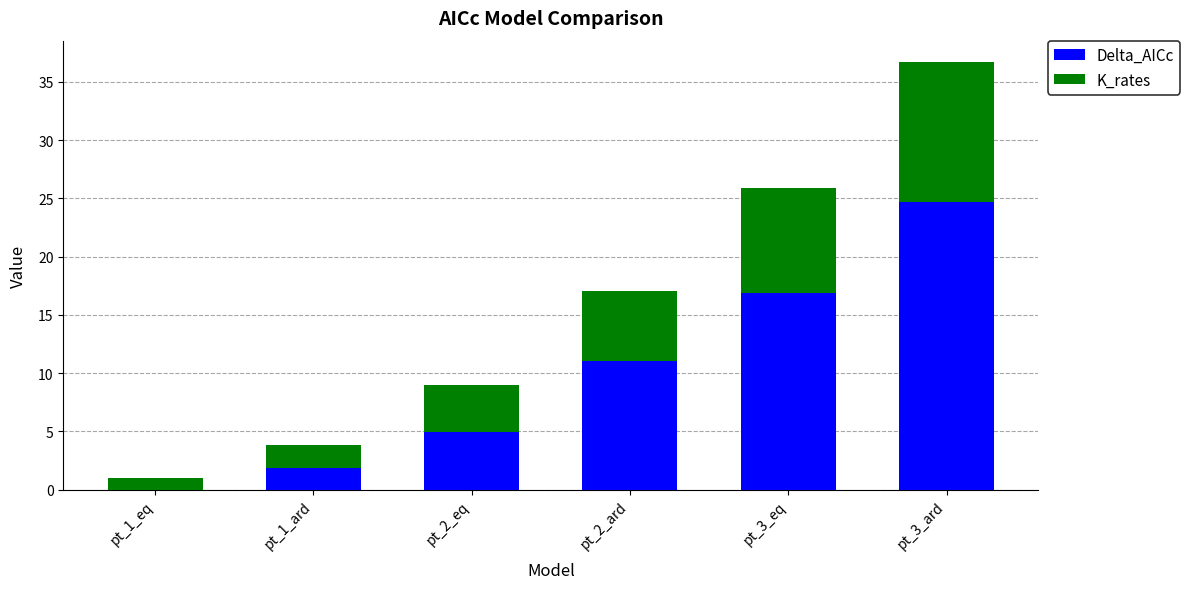

Reading right to left, transcribe the values for Delta_AICc.

pt_3_ard=24.7	pt_3_eq=16.9	pt_2_ard=11.1	pt_2_eq=4.9	pt_1_ard=1.8	pt_1_eq=0.0